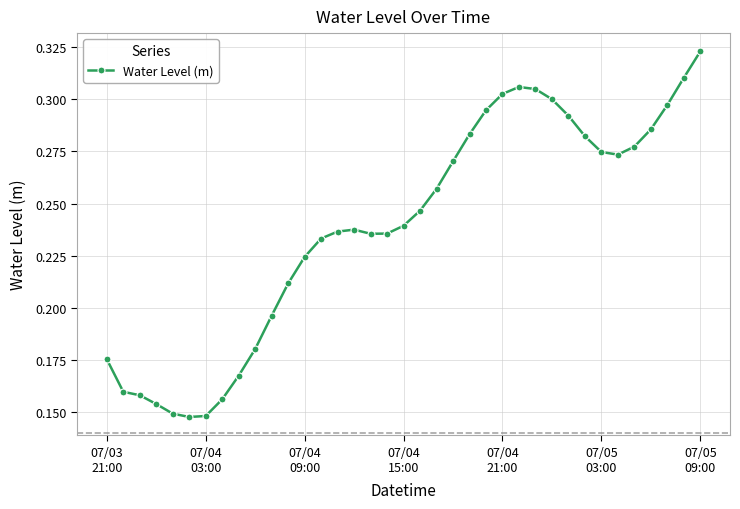

Count the values in the range 0 to 1.

37